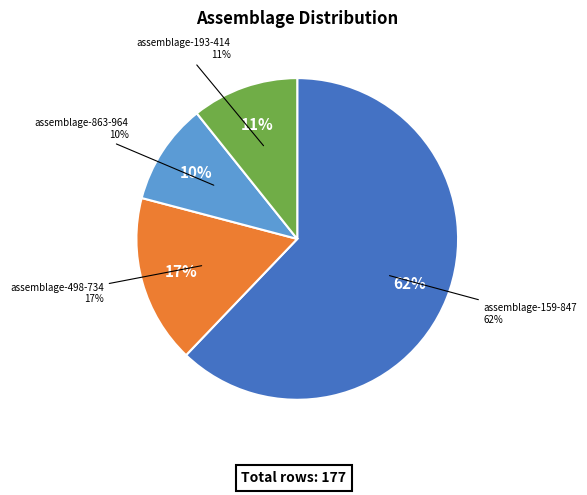

To the nearest percent, what portion does assemblage-193-414 represent?

11%